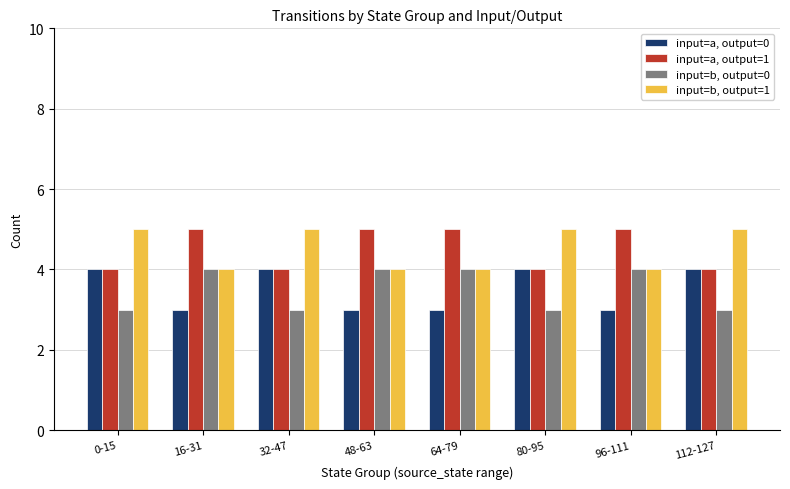

What position from the left is 16-31?

2